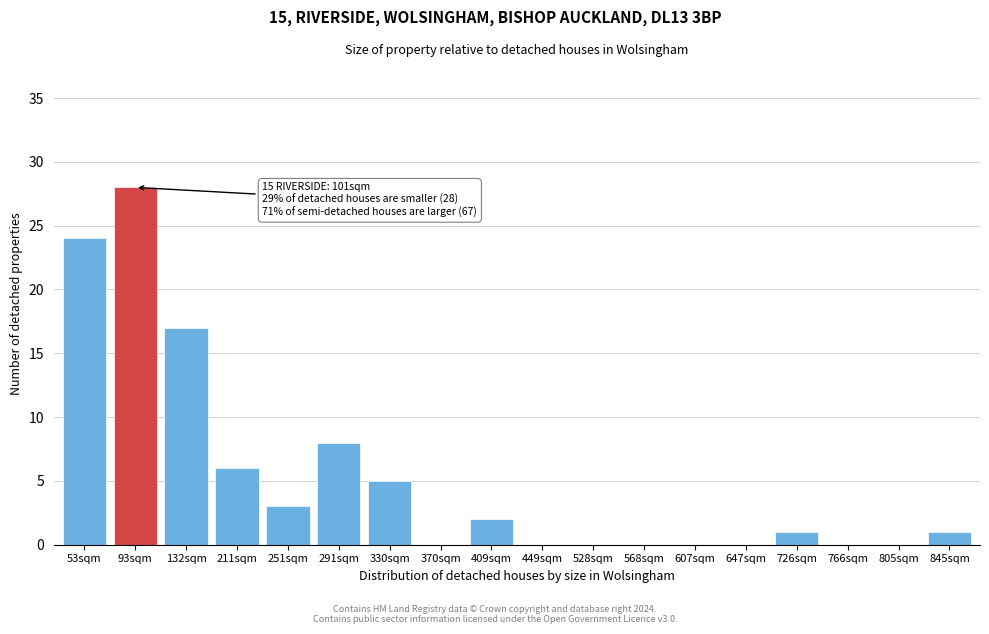

Reading right to left, transcribe all the data shown in this chart.

845sqm=1	805sqm=0	766sqm=0	726sqm=1	647sqm=0	607sqm=0	568sqm=0	528sqm=0	449sqm=0	409sqm=2	370sqm=0	330sqm=5	291sqm=8	251sqm=3	211sqm=6	132sqm=17	93sqm=28	53sqm=24